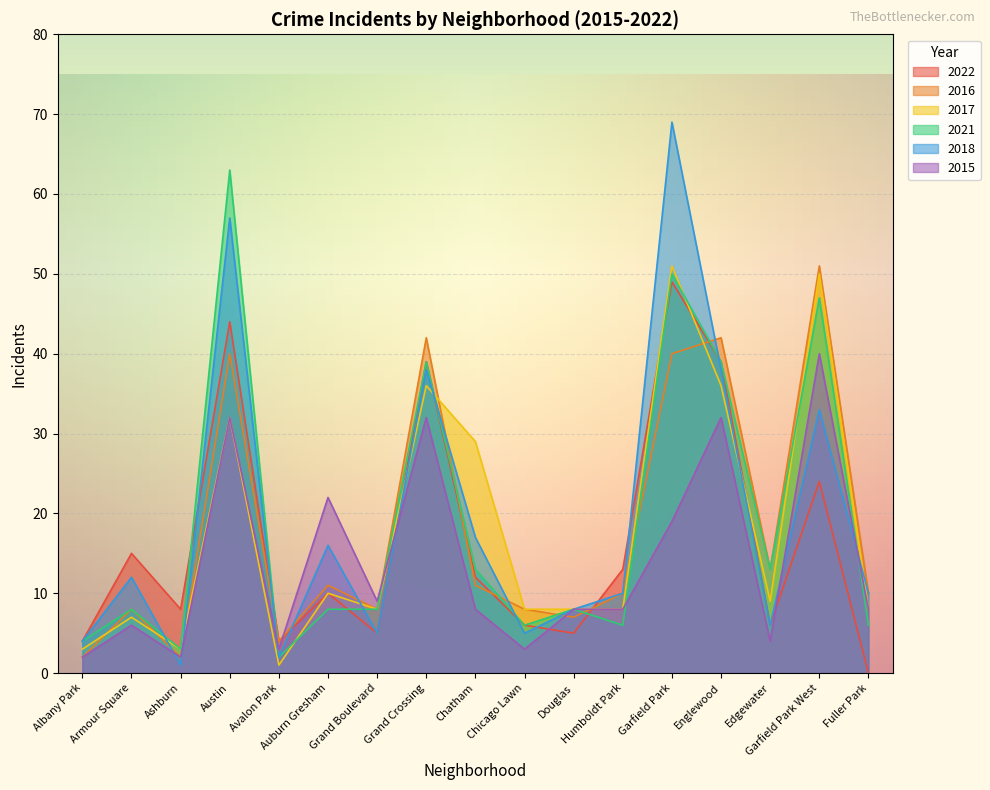

The 2021 series shows 39 at Grand Crossing. True or false?

True